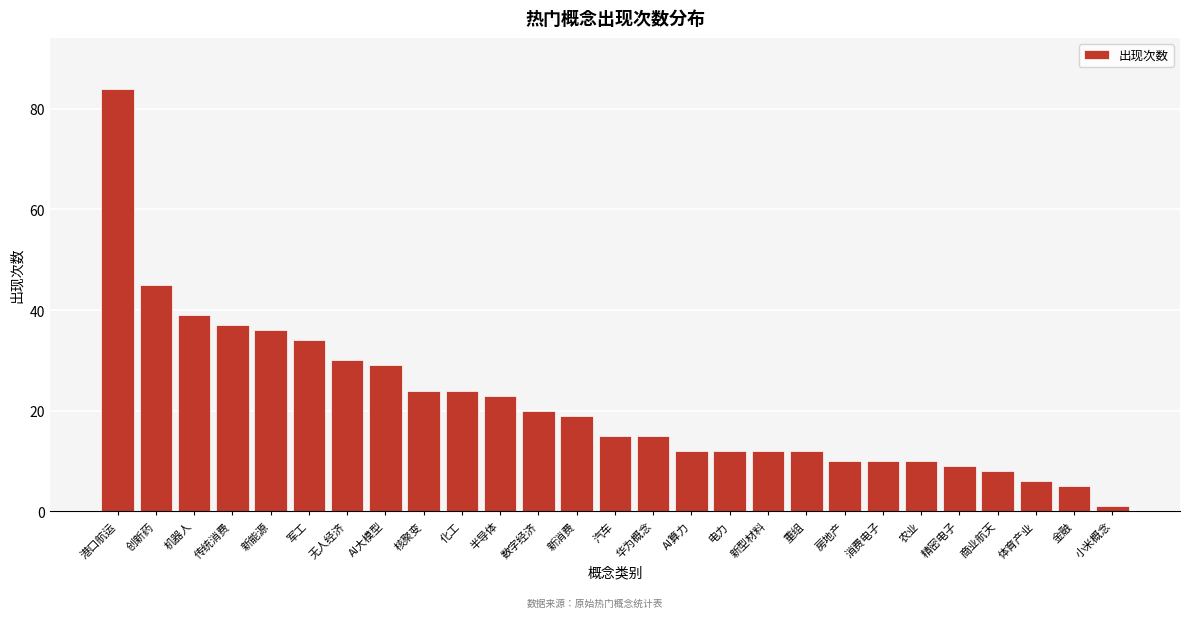

Reading right to left, transcribe all the data shown in this chart.

1	5	6	8	9	10	10	10	12	12	12	12	15	15	19	20	23	24	24	29	30	34	36	37	39	45	84